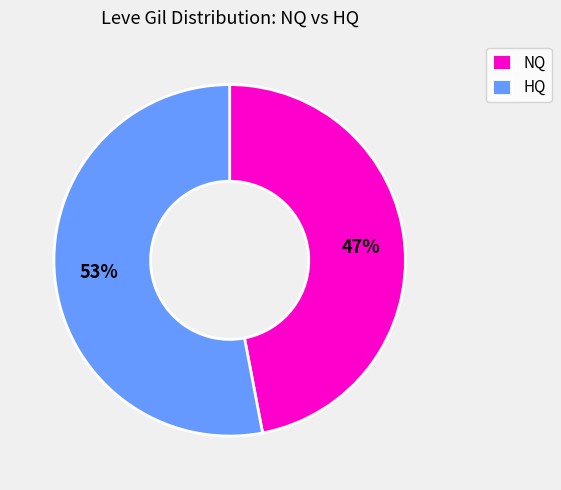

To the nearest percent, what is the difference between the largest and smallest slice percentages?

6%